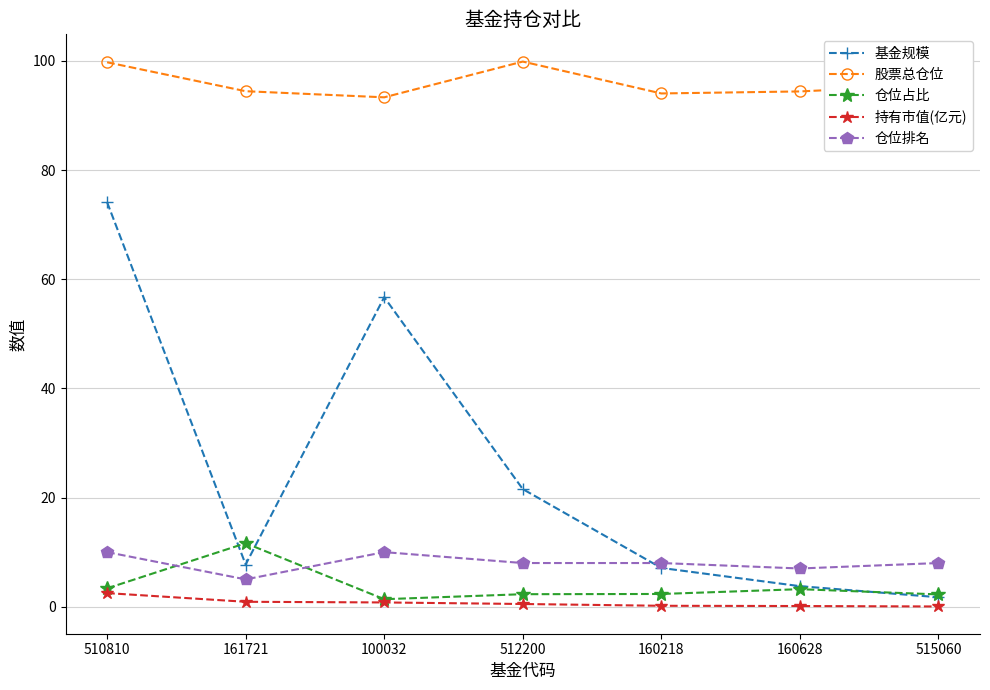

What is the label of the 6th point from the right?

161721